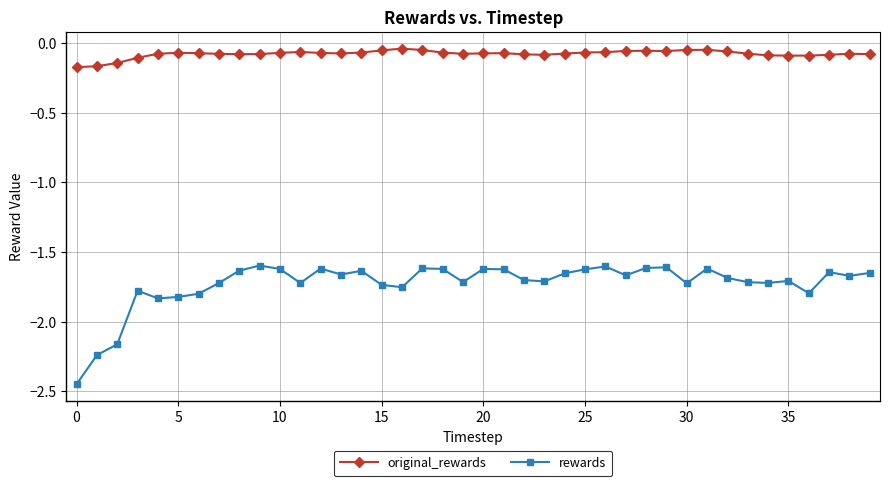

True or false: original_rewards and rewards cross at least once.

False